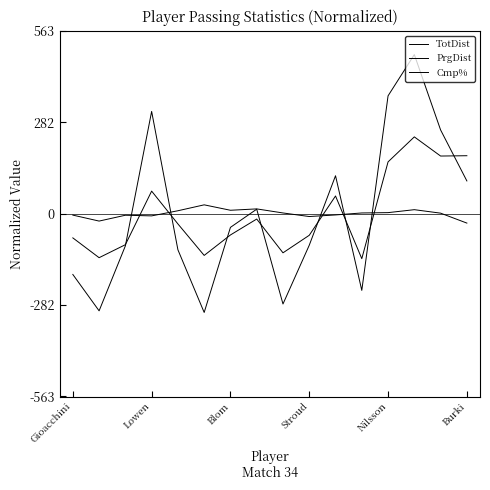

Does the chart display data point markers on the line(s)?

No